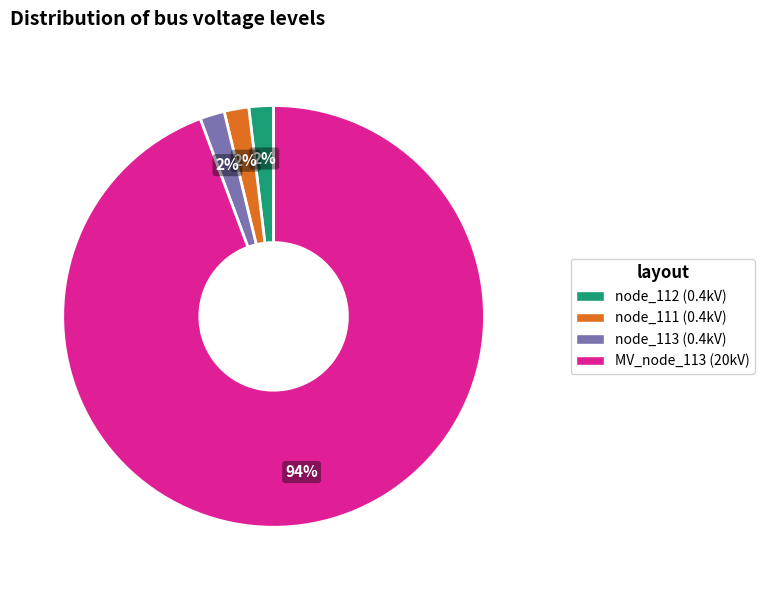

To the nearest percent, what is the difference between the largest and smallest slice percentages?

92%